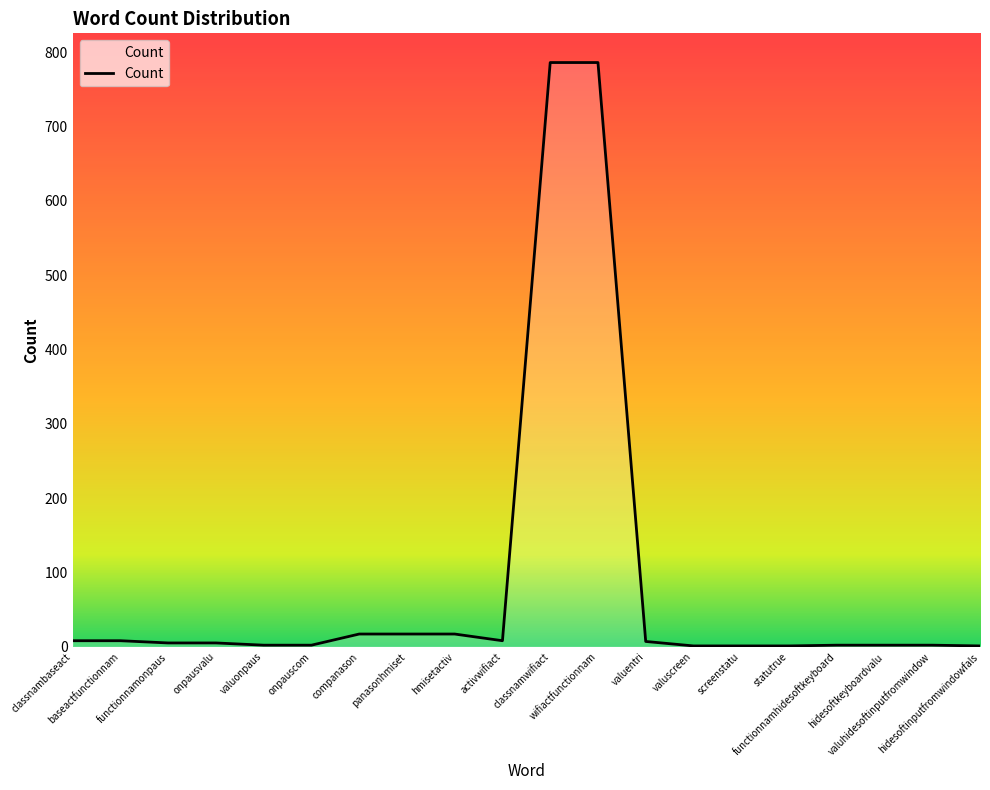

What is the maximum value shown in the chart?

786